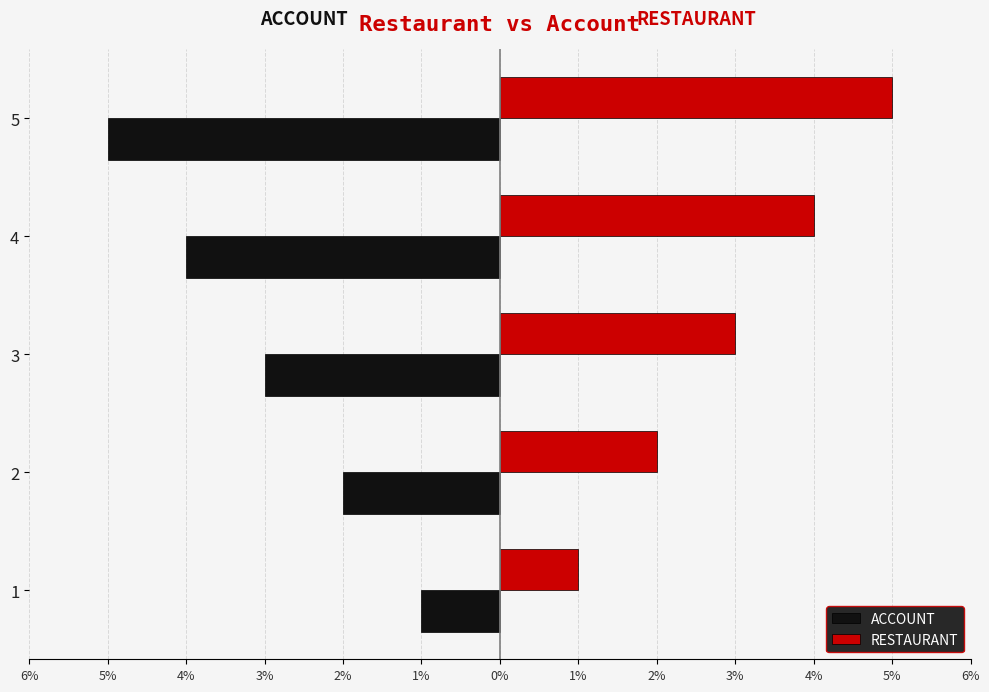

What are all the series names shown in the legend?

ACCOUNT, RESTAURANT